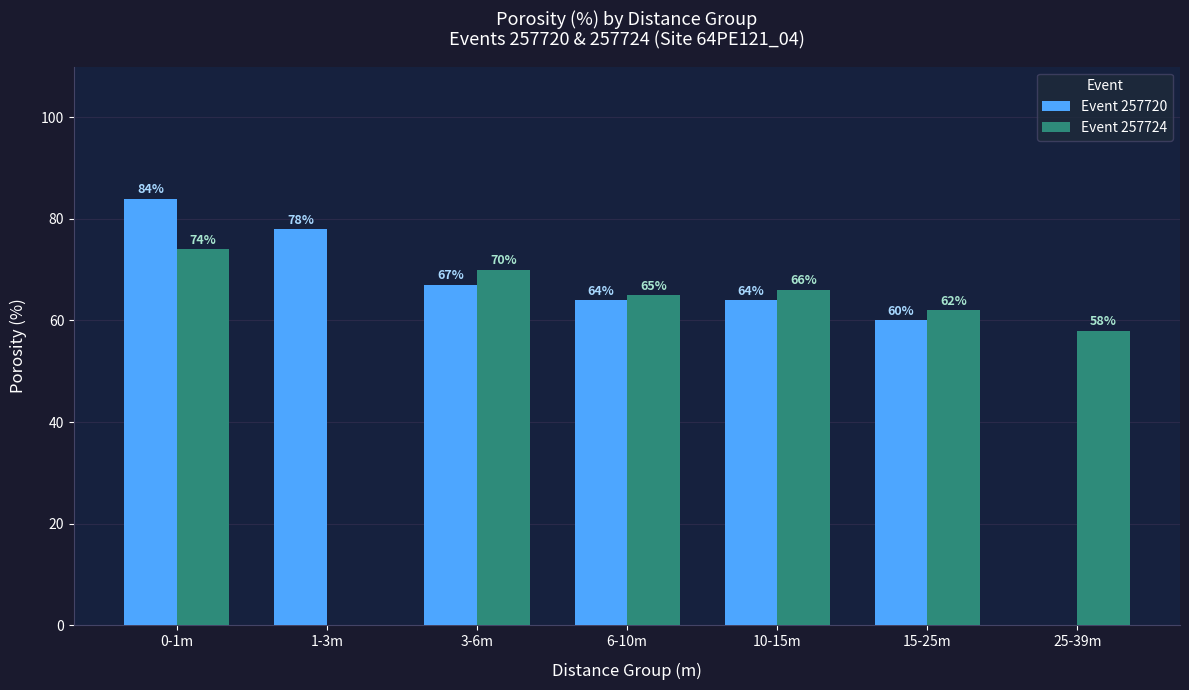

At which label does Event 257724 reach its peak?

0-1m